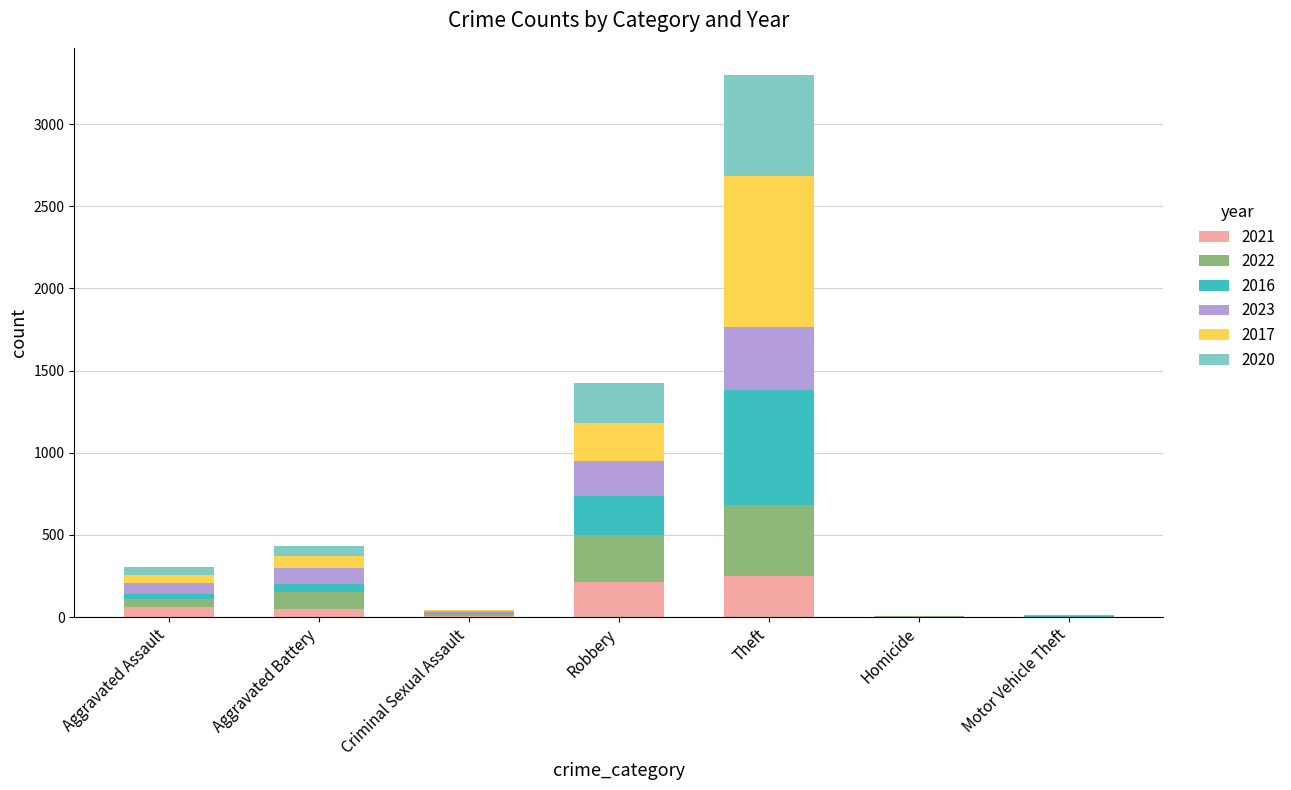

At which category is the sum across all series the highest?

Theft